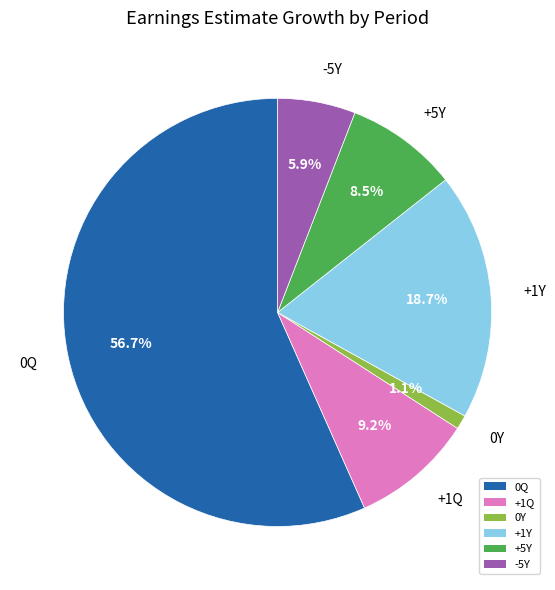

Combined, do 0Q and +1Y account for over 50%?

Yes